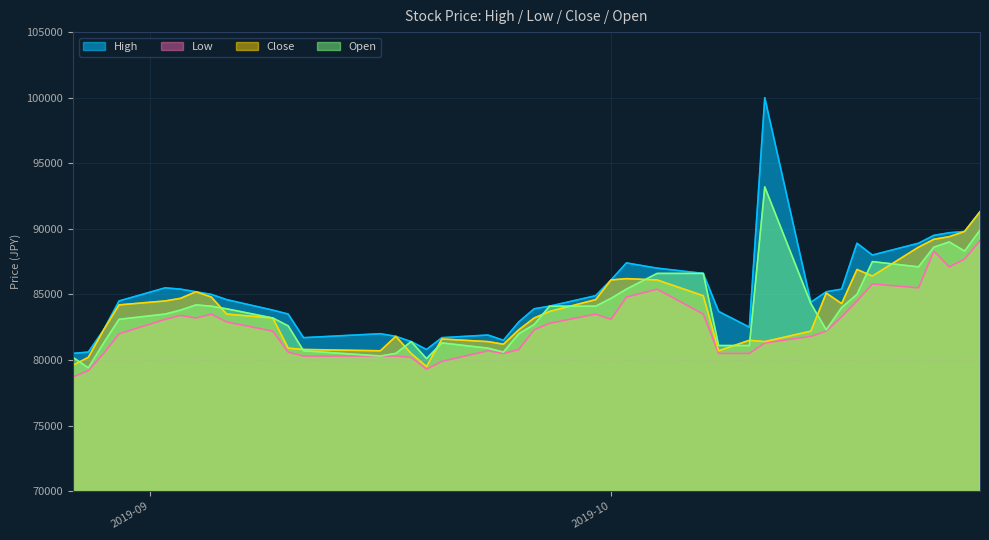

True or false: Low and Close intersect in this chart.

False